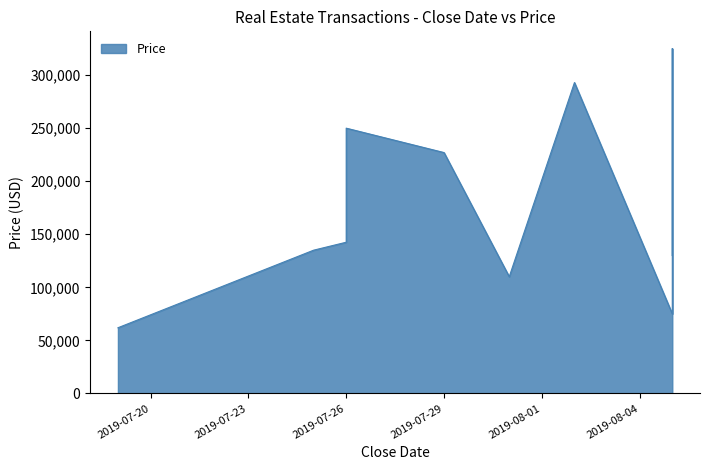

The chart shows a value of 110000 at 2019-07-31. True or false?

True